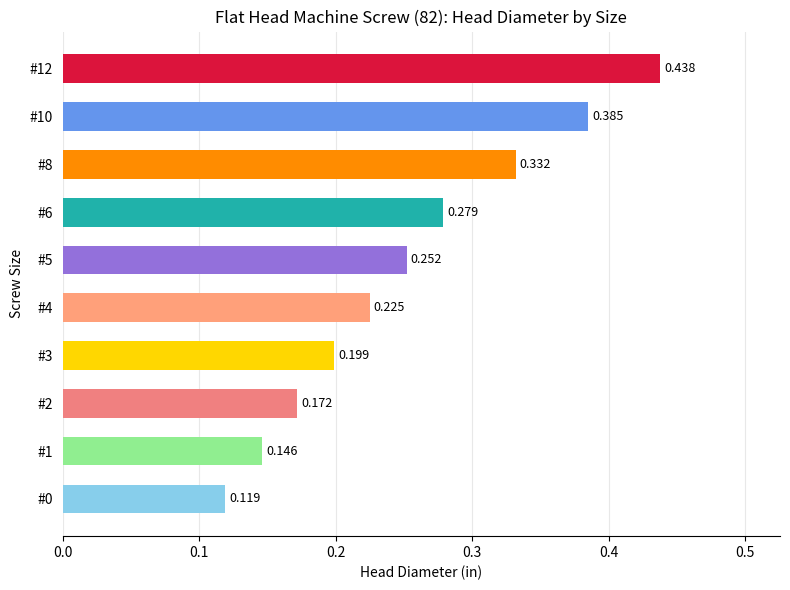

What is the change in value from #0 to #6?

+0.2